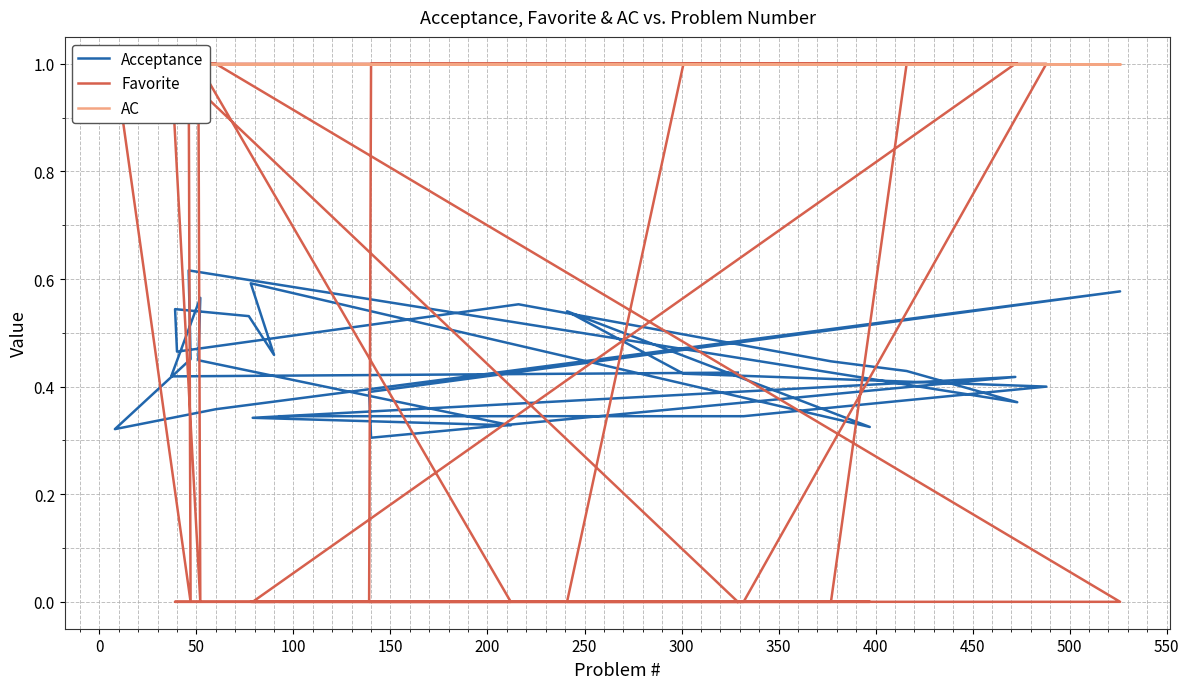

The AC series shows 0.4 at 25. True or false?

False